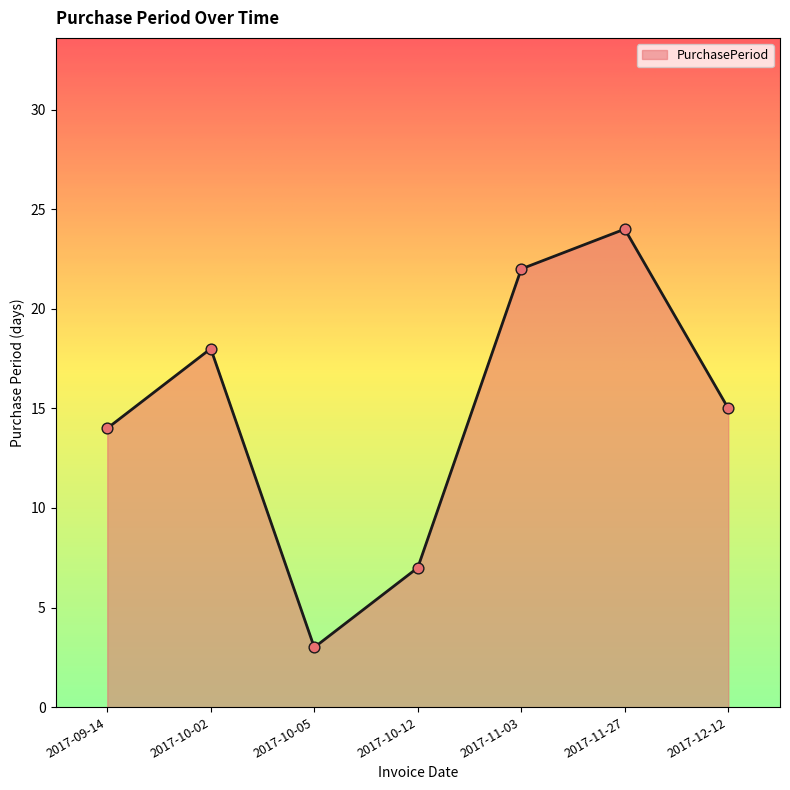

What is the change in value from 2017-10-12 to 2017-11-27?

+17